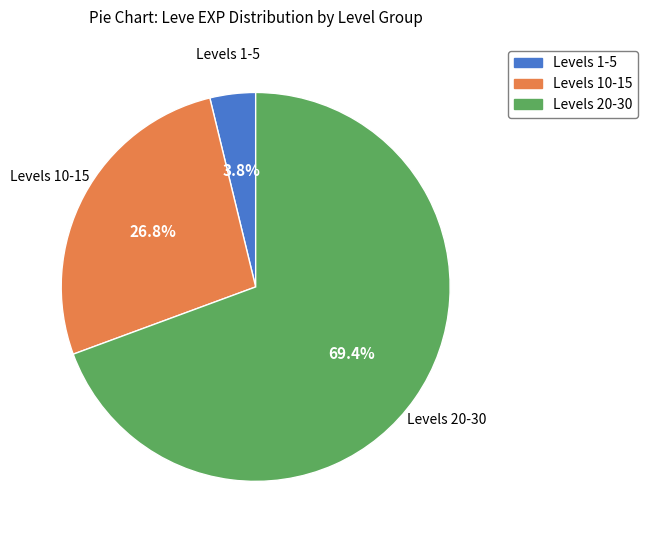

How many segments does this pie chart have?

3